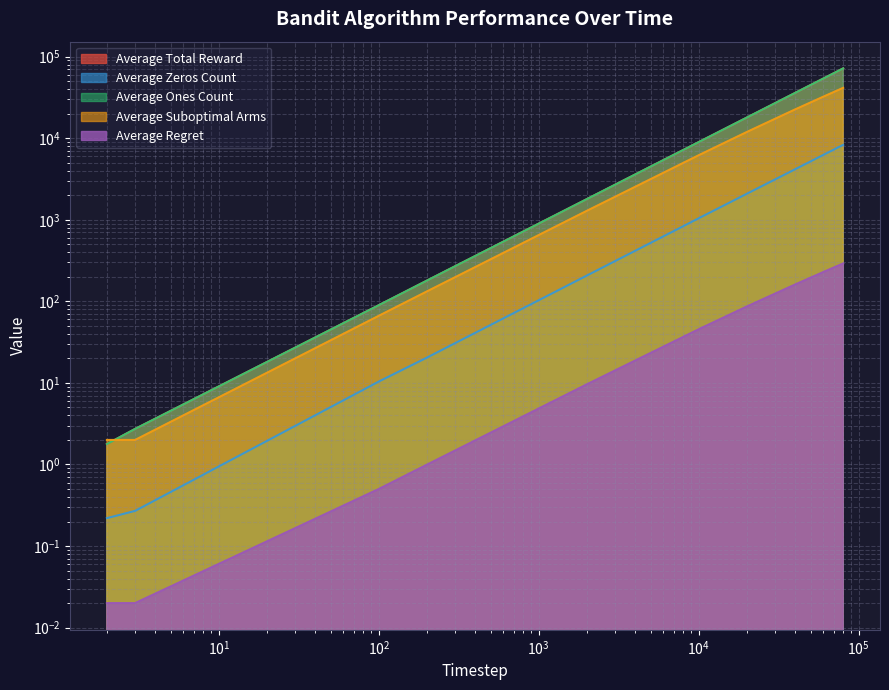

What is the minimum value for Average Total Reward?

1.8